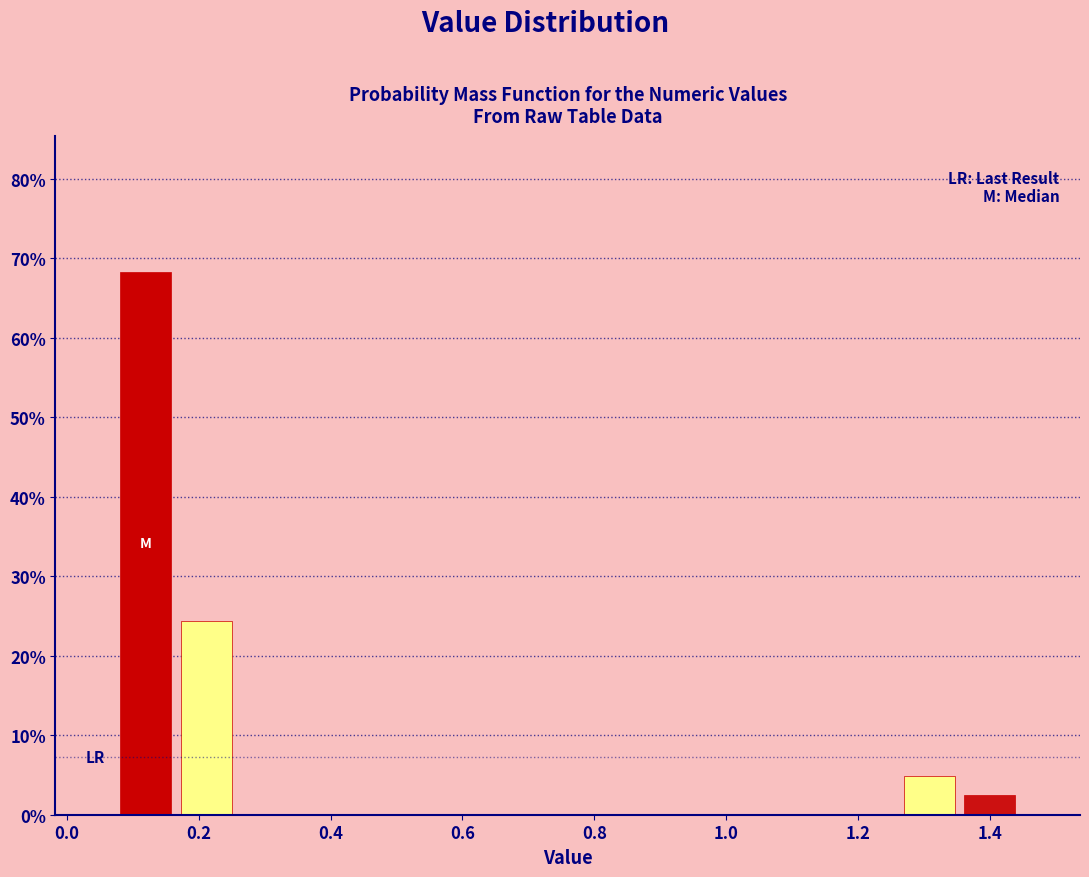

Reading left to right, transcribe this chart: for each bar, give the range it covers on the x-axis and its height. Neither the bar edges nor the heights are printed on the chart, so give them approximately, as read against the axes.

0.08 to 0.16: 68
0.16 to 0.26: 24
0.26 to 0.34: 0
0.34 to 0.44: 0
0.44 to 0.54: 0
0.54 to 0.62: 0
0.62 to 0.72: 0
0.72 to 0.80: 0
0.80 to 0.90: 0
0.90 to 0.98: 0
0.98 to 1.08: 0
1.08 to 1.18: 0
1.18 to 1.26: 0
1.26 to 1.36: 5
1.36 to 1.44: 2